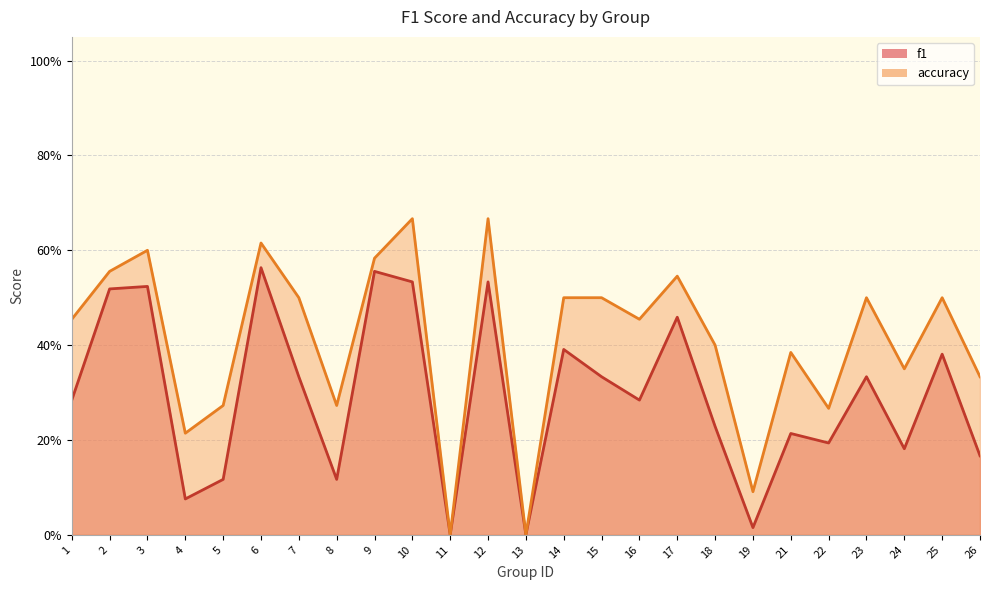

How many positive values does the accuracy series have?

23